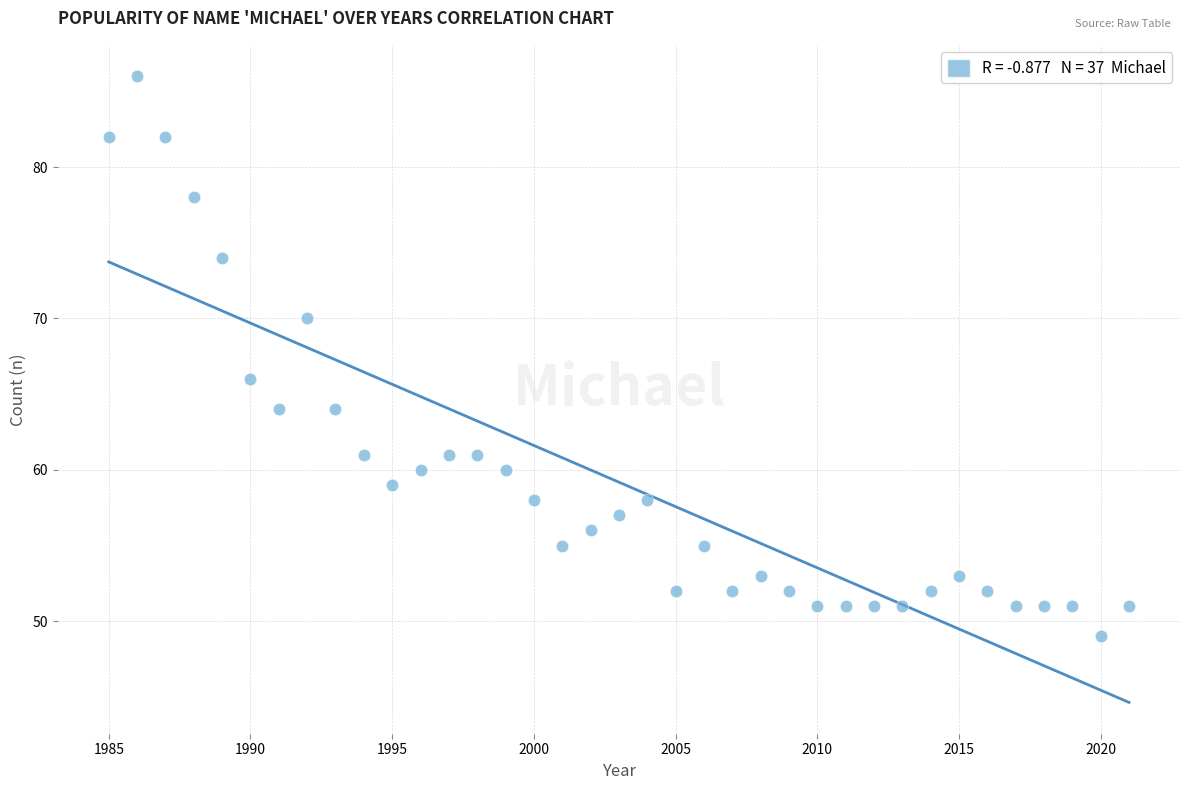

What is the range of Y values (max minus min)?

37